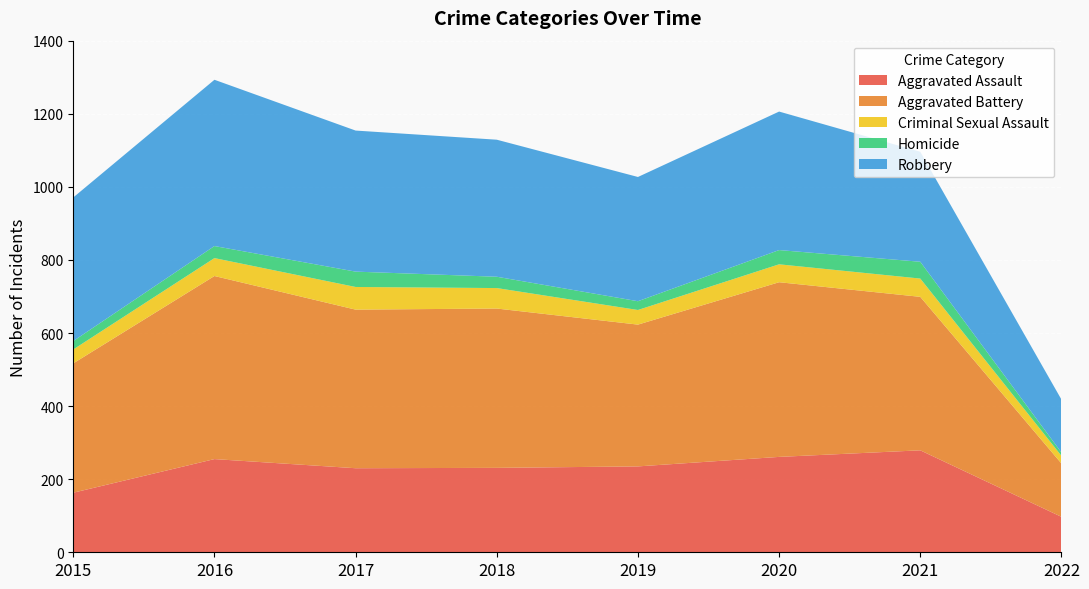

Reading left to right, list all the values displayed in this chart.

Aggravated Assault: 163	255	230	231	235	261	279	97
Aggravated Battery: 354	501	434	436	388	478	420	146
Criminal Sexual Assault: 38	49	62	56	40	49	50	21
Homicide: 23	33	42	31	24	39	46	9
Robbery: 393	455	386	375	340	379	301	145